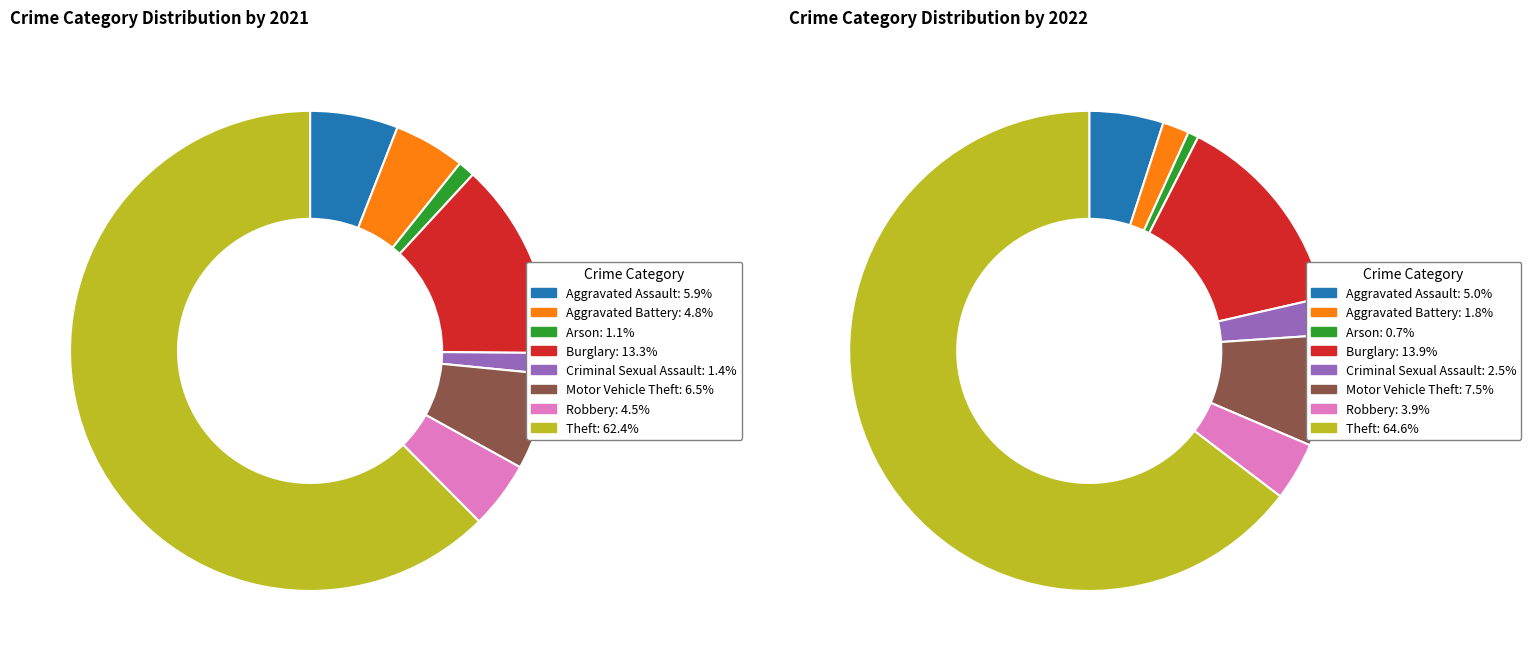

Is there any slice that represents more than half of the pie?

Yes